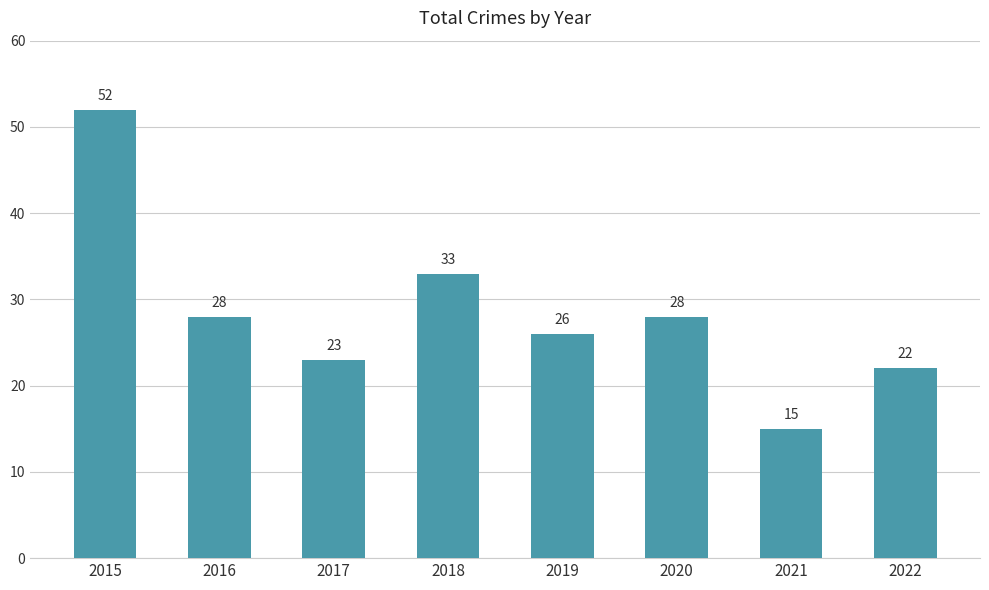

What is the change in value from 2015 to 2019?

-26